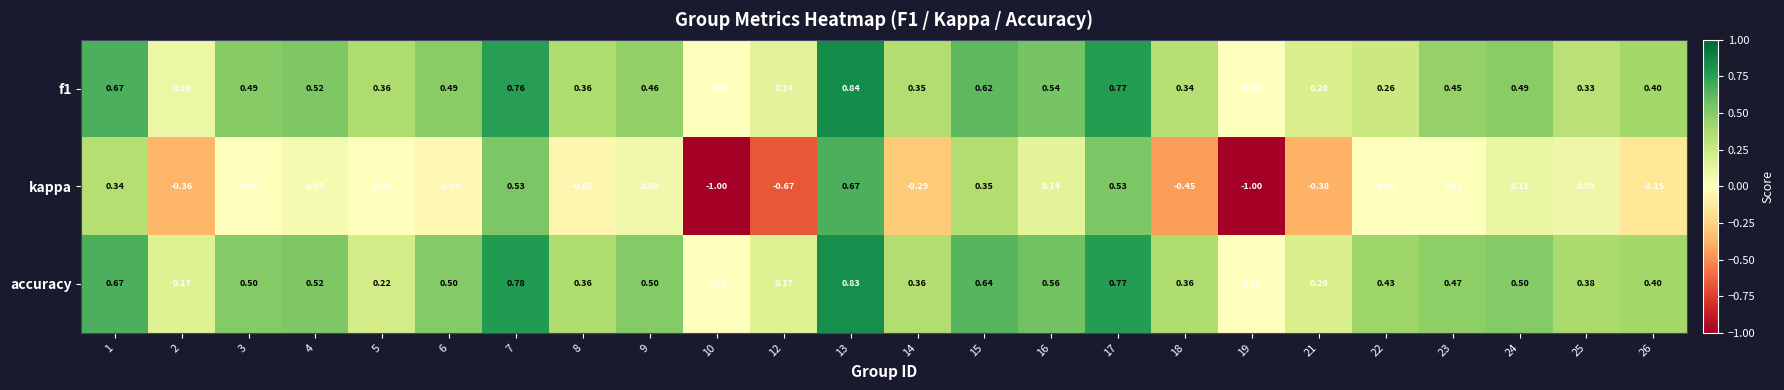

Which series changed the most between 5 and 26?

accuracy